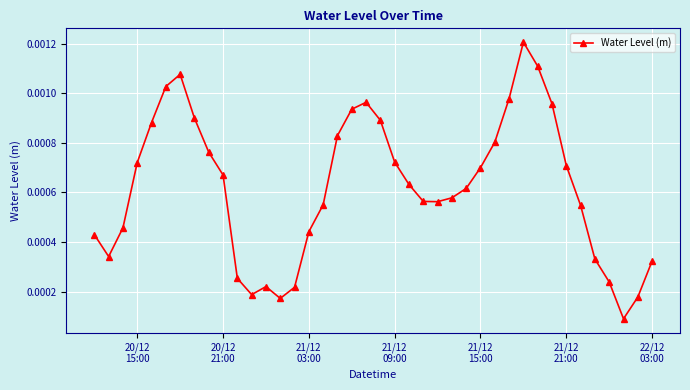

True or false: there are more than 0 points higher than both neighbors.

True